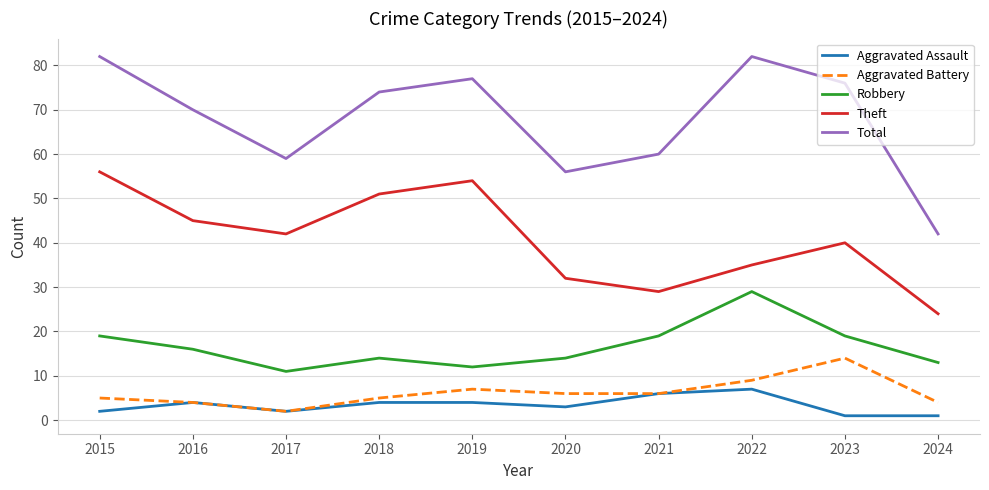

Reading left to right, what are all the values shown in this chart?

Aggravated Assault: 2	4	2	4	4	3	6	7	1	1
Aggravated Battery: 5	4	2	5	7	6	6	9	14	4
Robbery: 19	16	11	14	12	14	19	29	19	13
Theft: 56	45	42	51	54	32	29	35	40	24
Total: 82	70	59	74	77	56	60	82	76	42